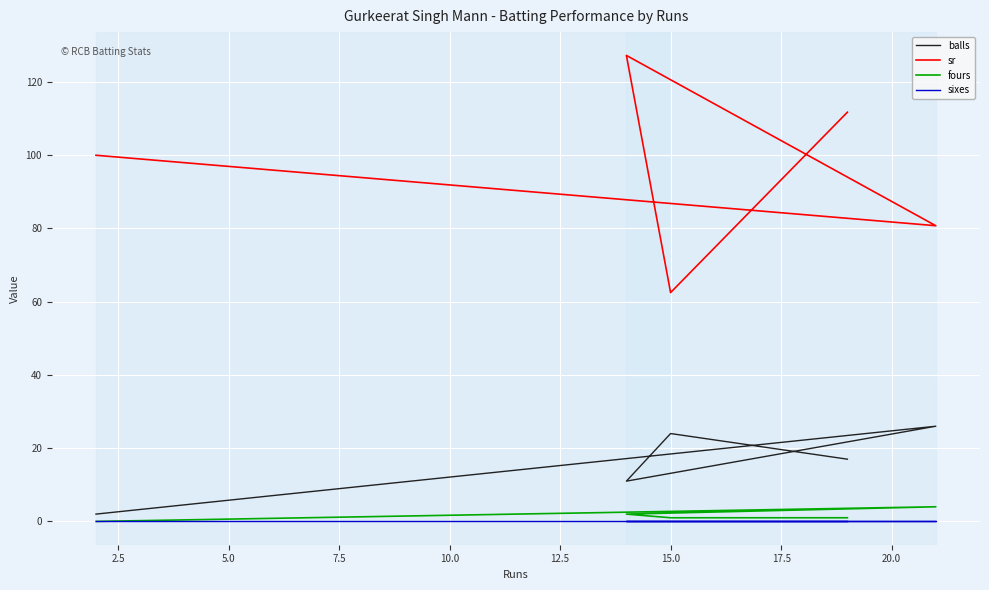

True or false: sixes and fours intersect in this chart.

False